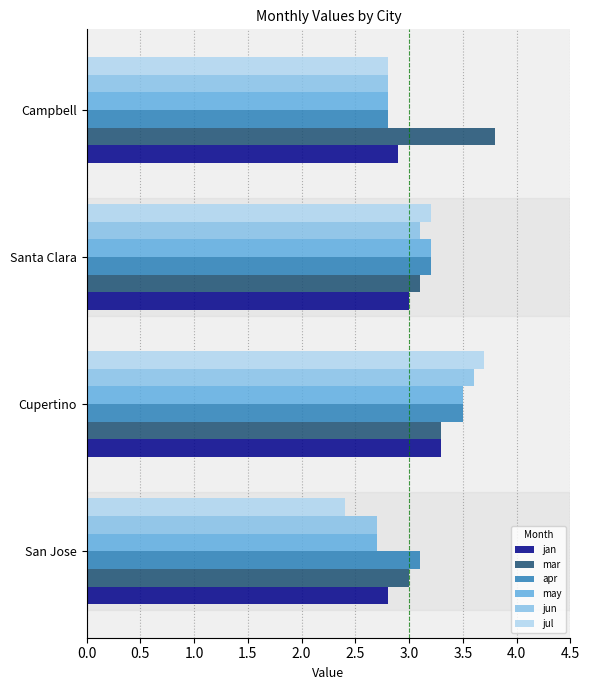

At how many categories does at least one series exceed 2?

4